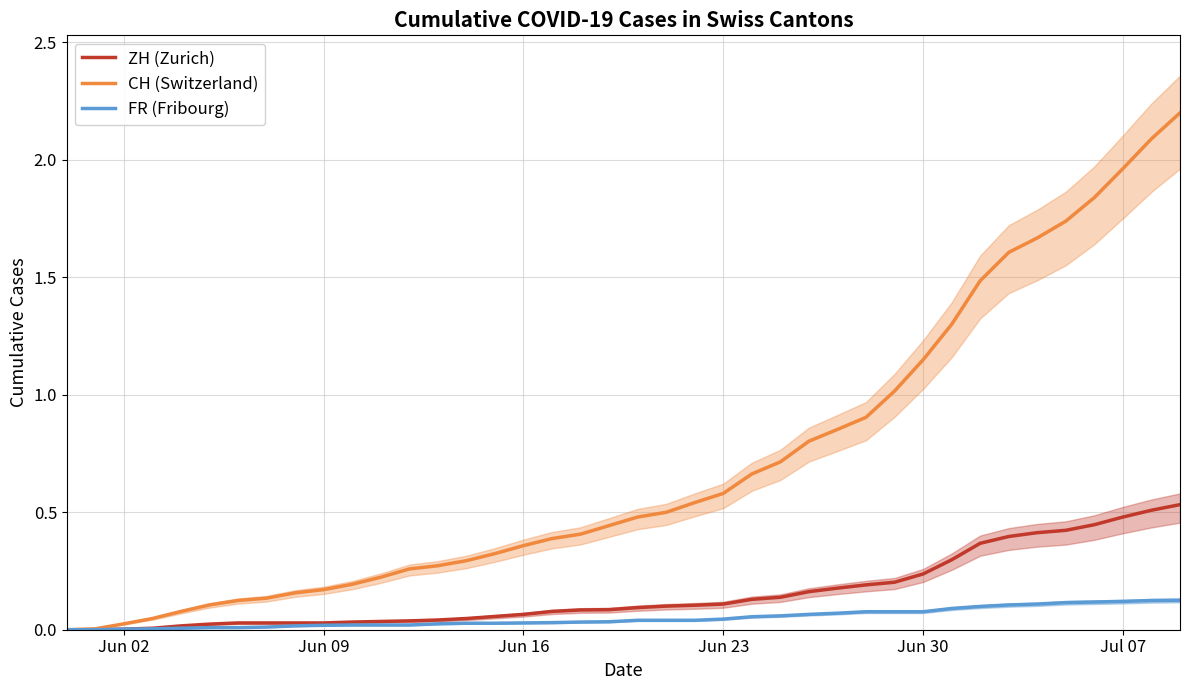

How many lines are shown in the chart?

3